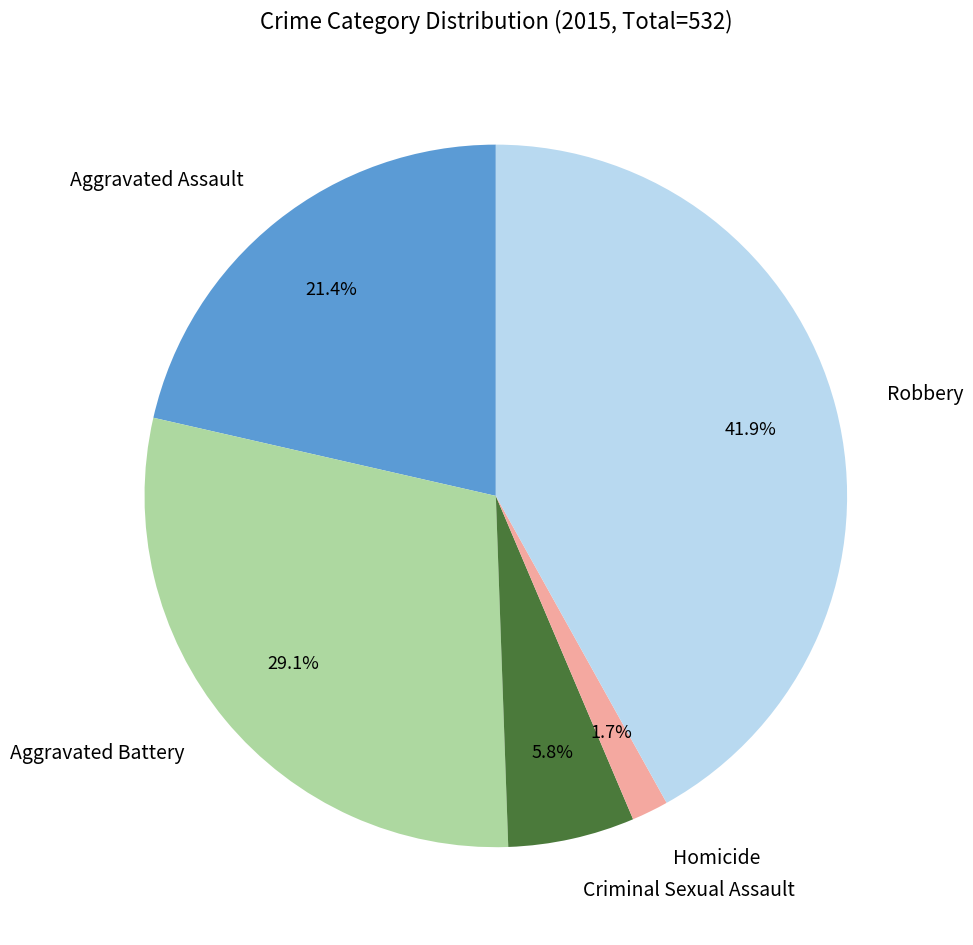

Is there any slice that represents more than half of the pie?

No